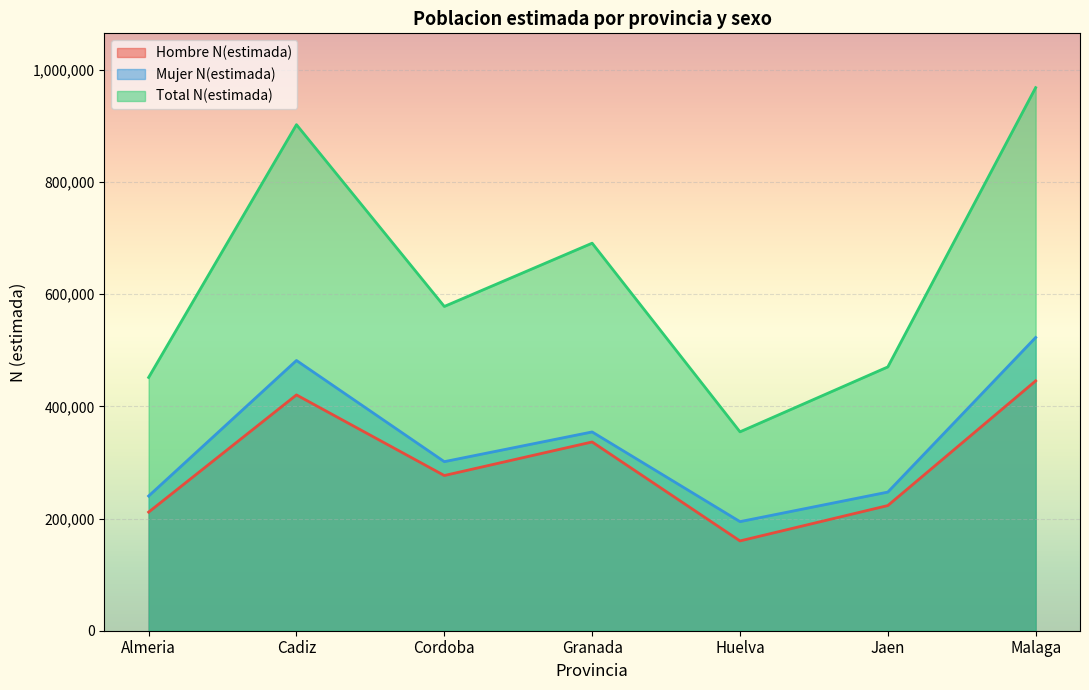

Which category has the highest value in the Hombre N(estimada) series?

Malaga